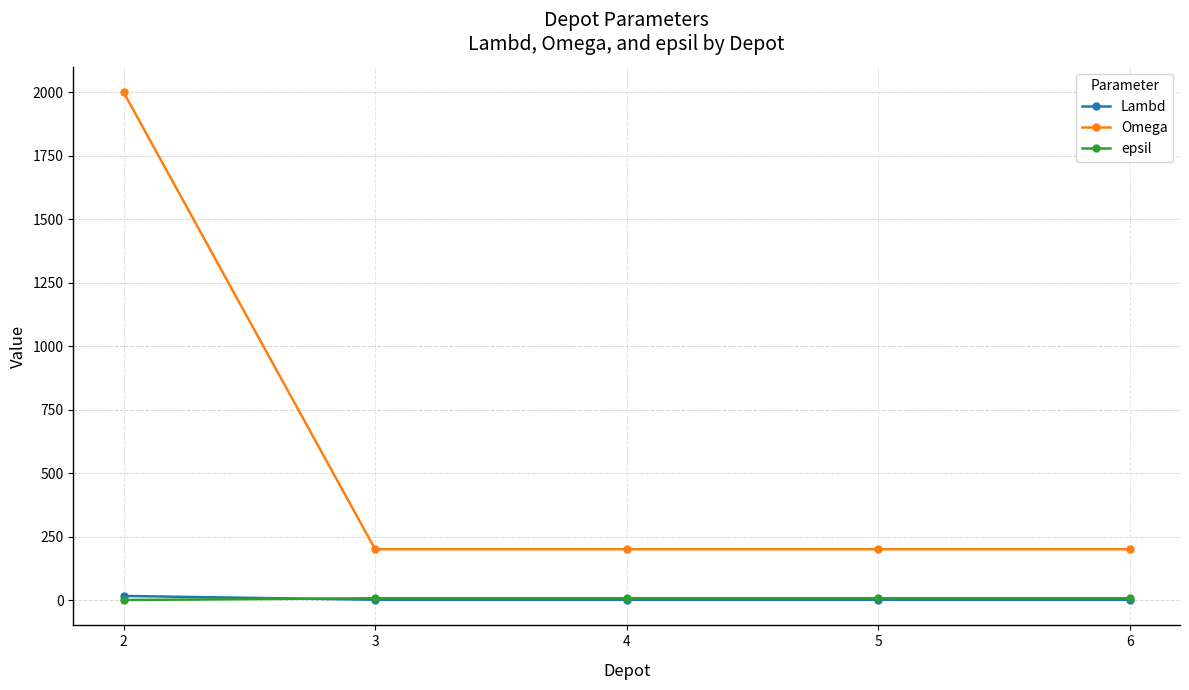

How many times do epsil and Lambd cross each other?

1